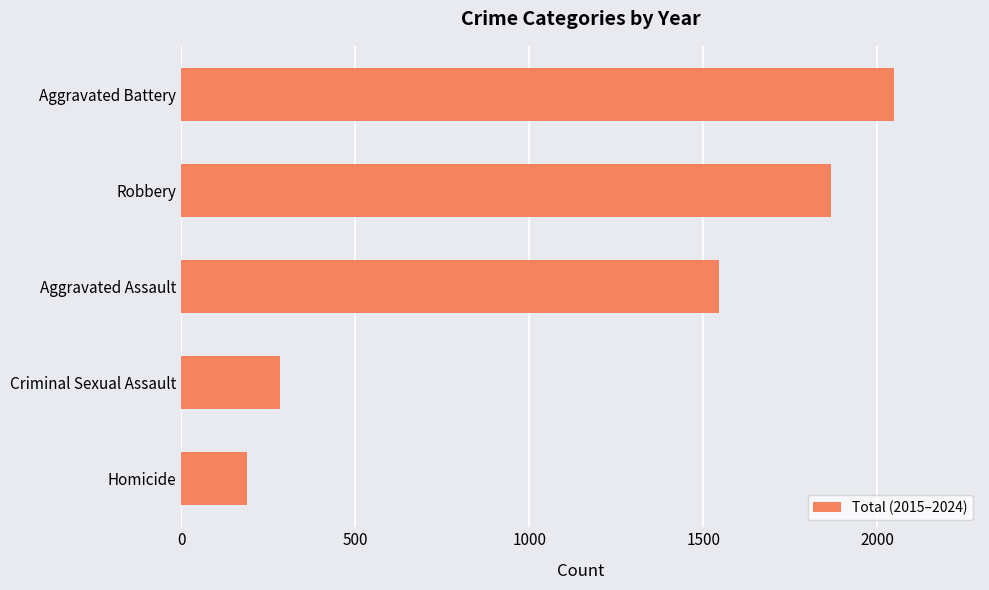

What is the change in value from Criminal Sexual Assault to Aggravated Assault?

+1261